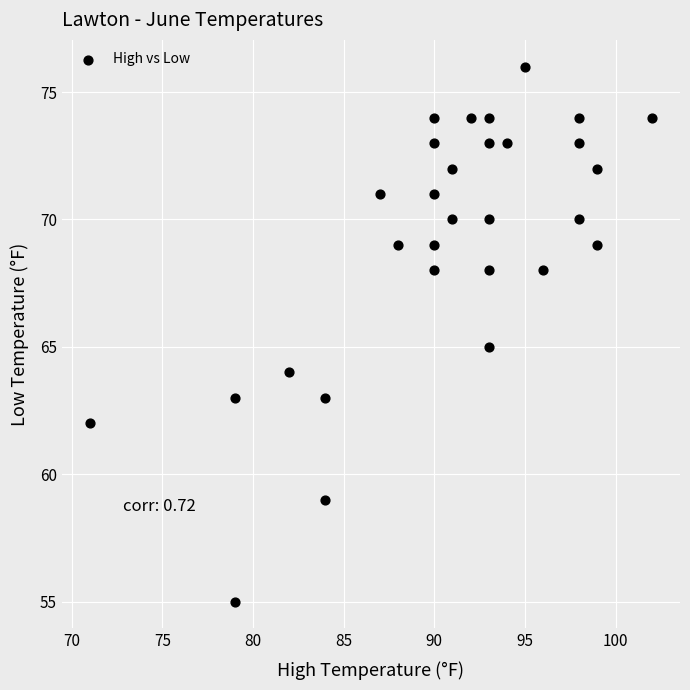

What is the range of Y values (max minus min)?

21